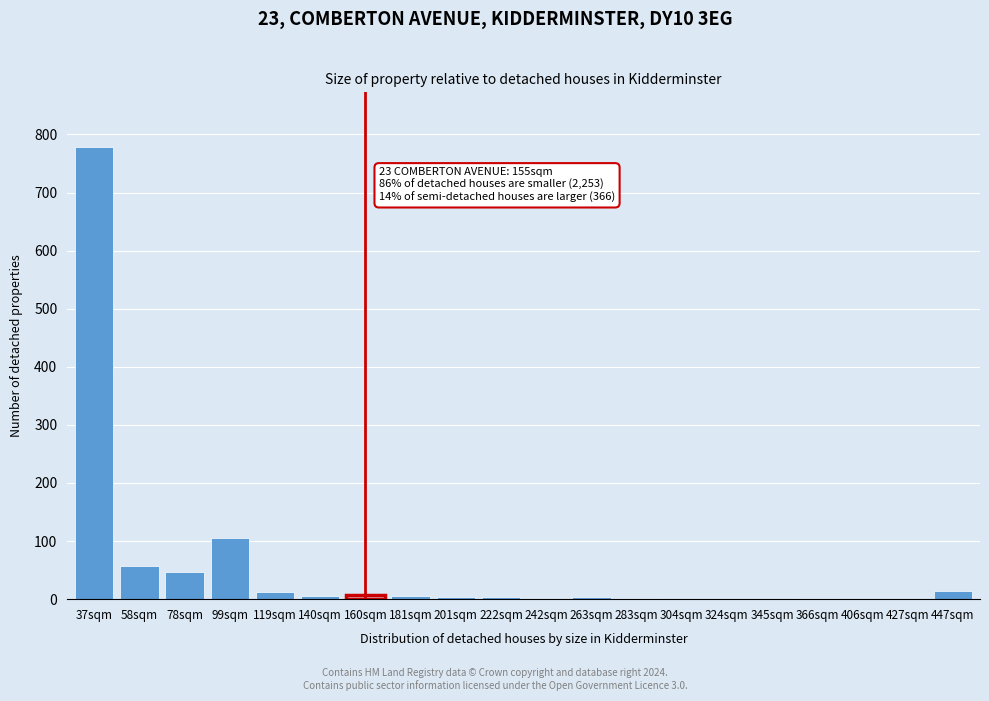

The chart shows a value of 0 at 242sqm. True or false?

True